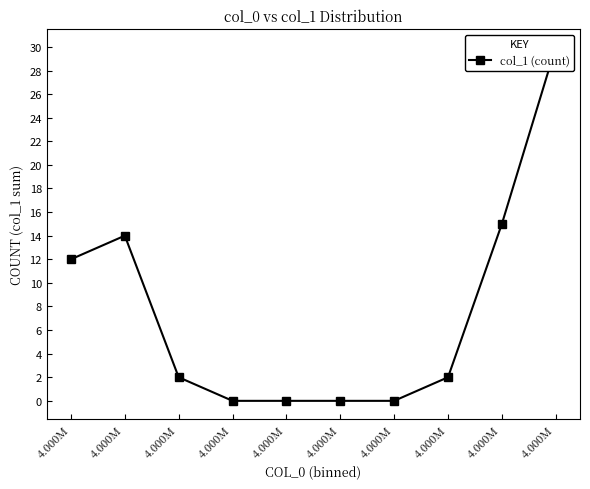

Between 4.000M and 4.000M, which is larger?

4.000M